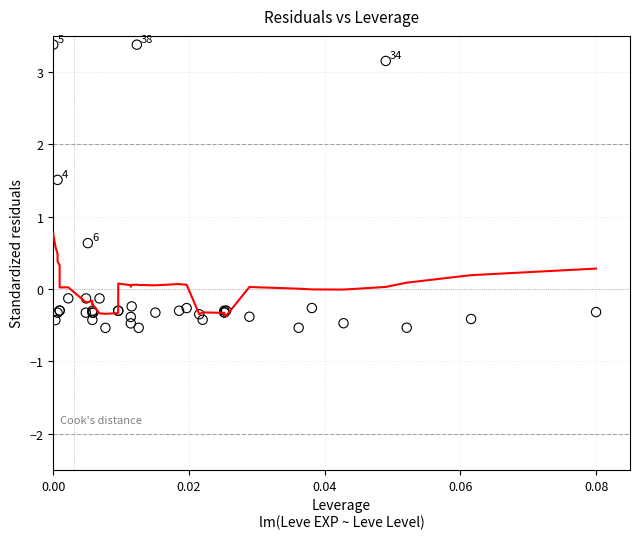

What Y value in the scatter plot is closest to 1?

0.6